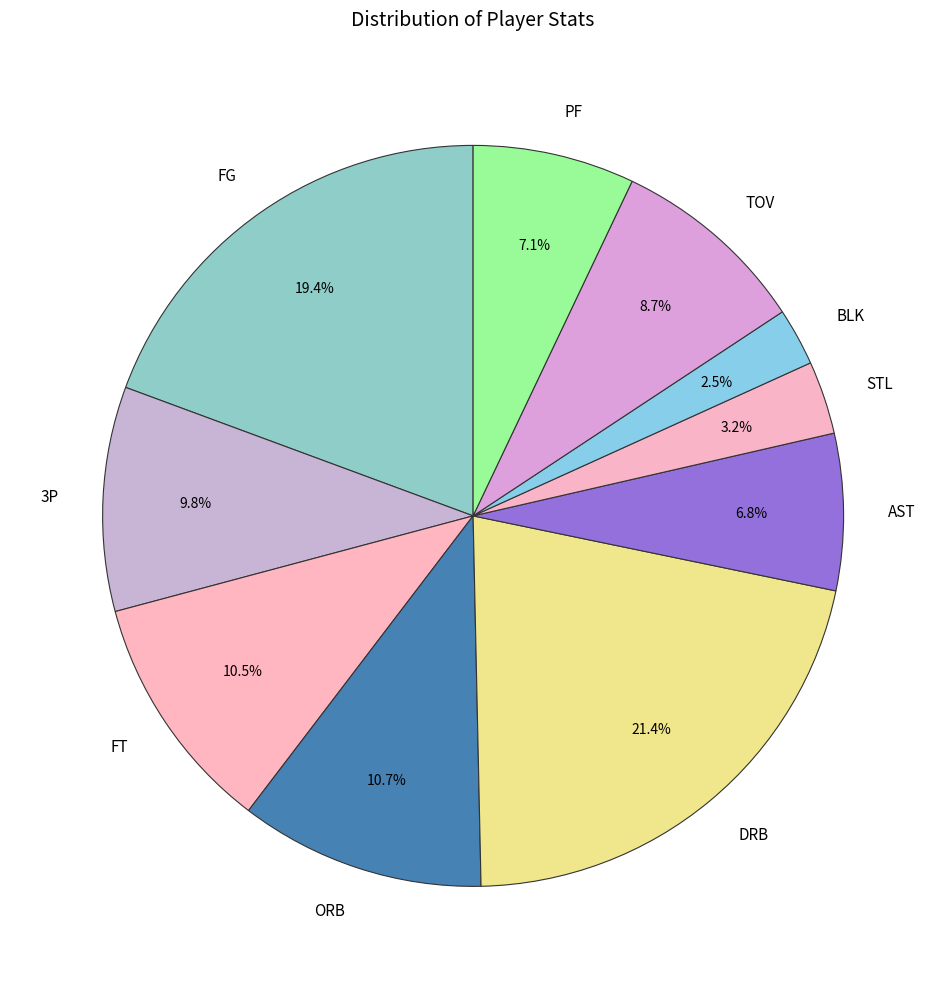

Is AST the majority of the pie?

No